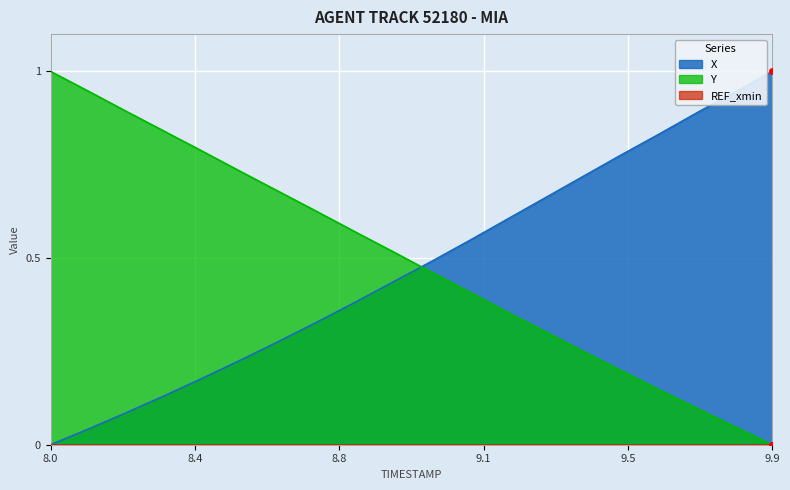

Which series ends up on top after the final intersection of X and Y?

X